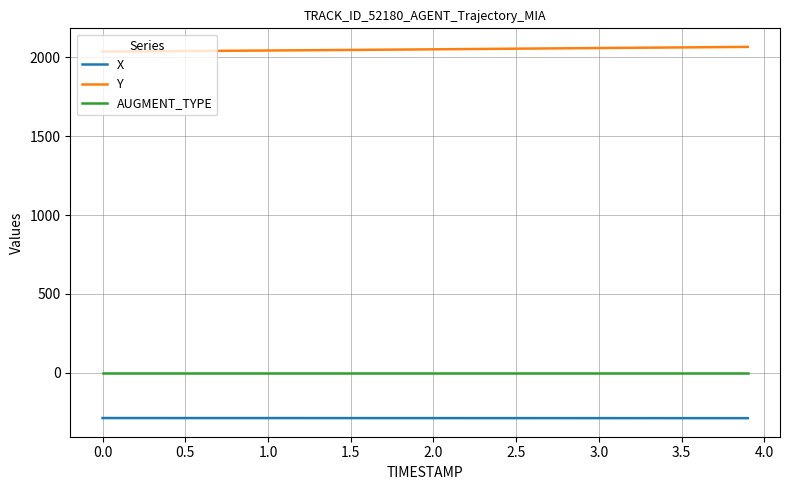

What is the smallest value displayed?

-287.2